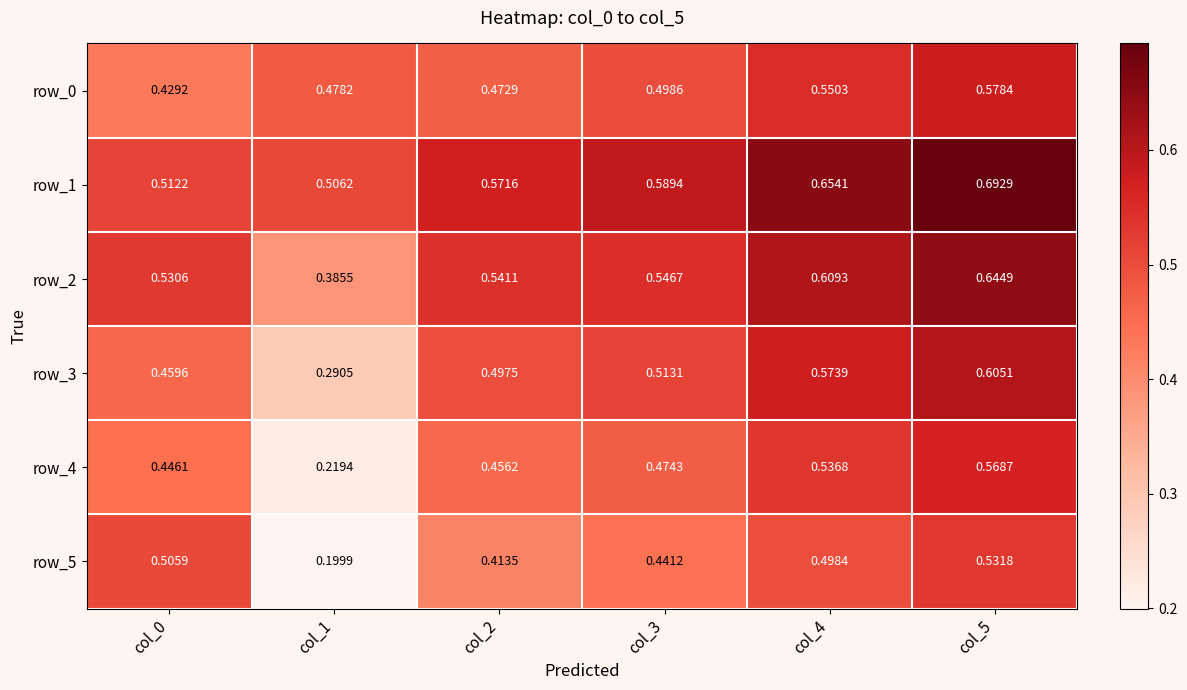

At which category is the sum across all series the highest?

col_5